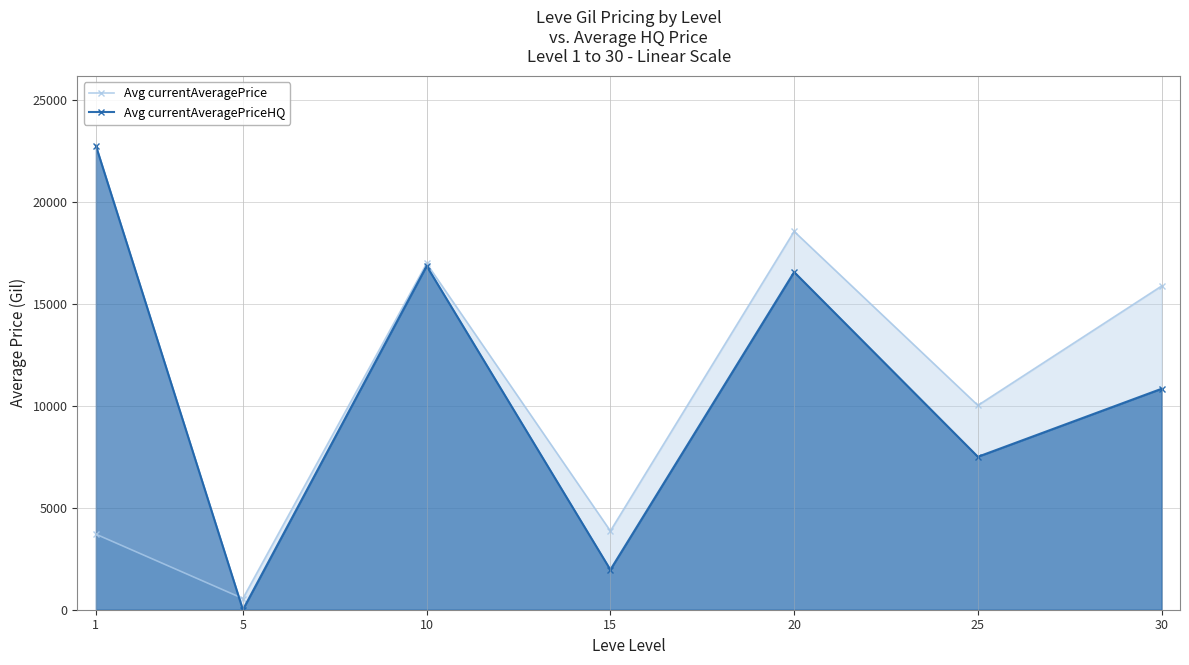

Where is the first local maximum for Avg currentAveragePrice?

10